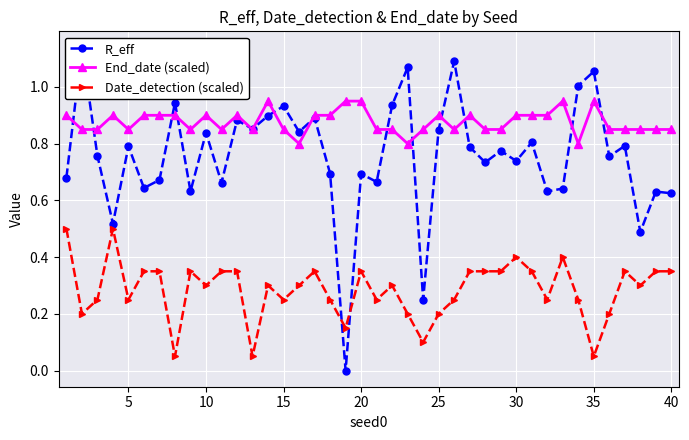

Count the Date_detection (scaled) values in the range 0 to 1.

40